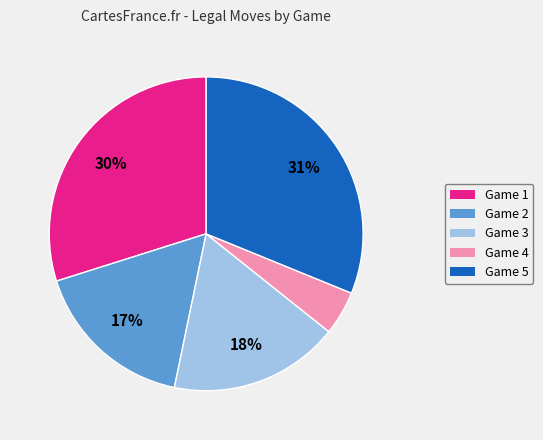

To the nearest percent, what is the average slice percentage?

20%